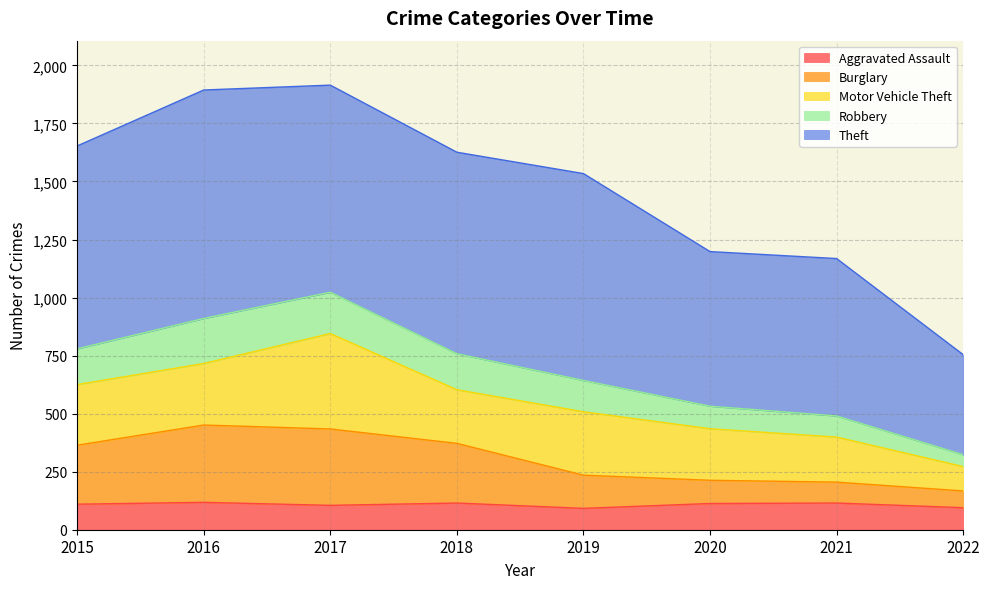

What is the highest value of the Aggravated Assault series?

118